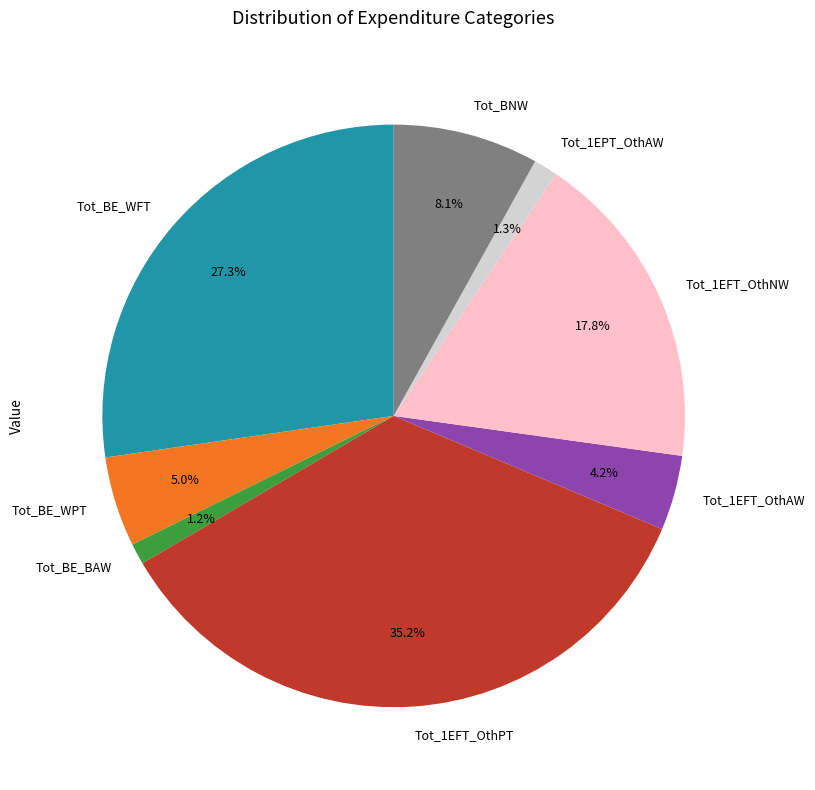

To the nearest percent, what percentage of the pie is Tot_1EFT_OthAW?

4%